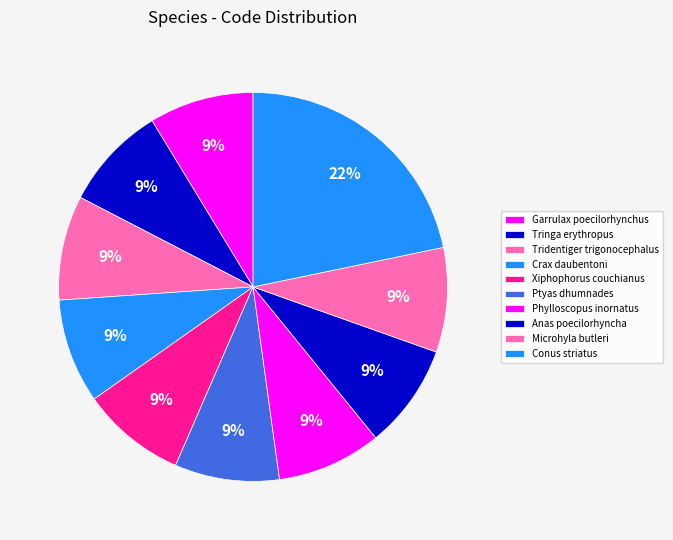

What percentage is the Tridentiger trigonocephalus slice, to the nearest percent?

9%